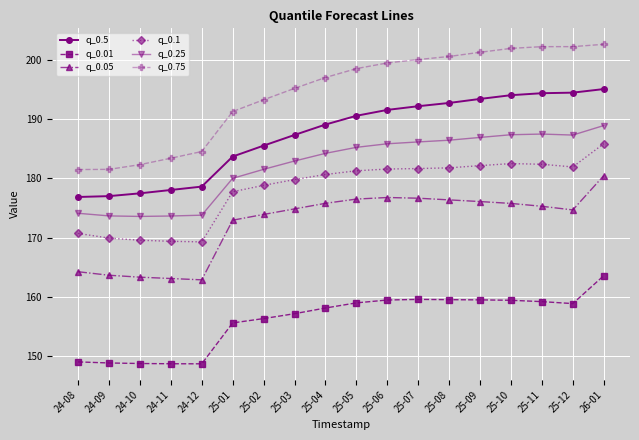

In q_0.1, how many points are higher than both neighbors (excluding endpoints)?

1